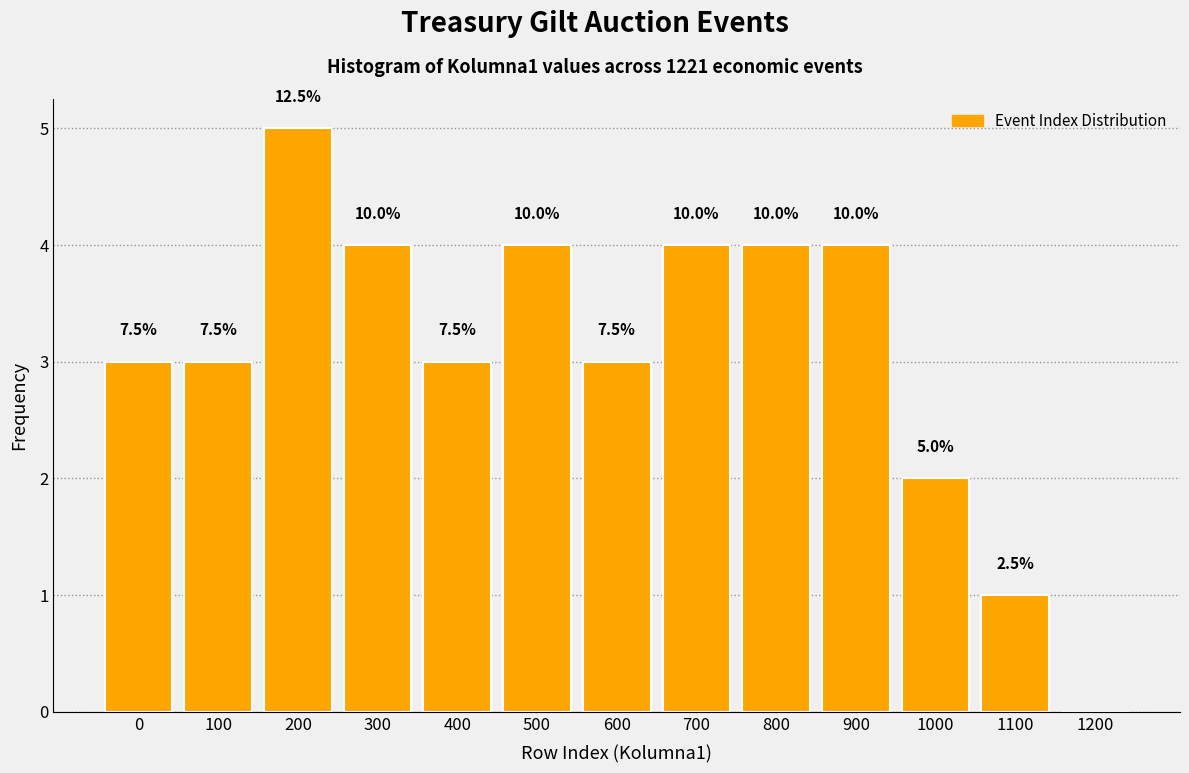

Are the bars horizontal?

No